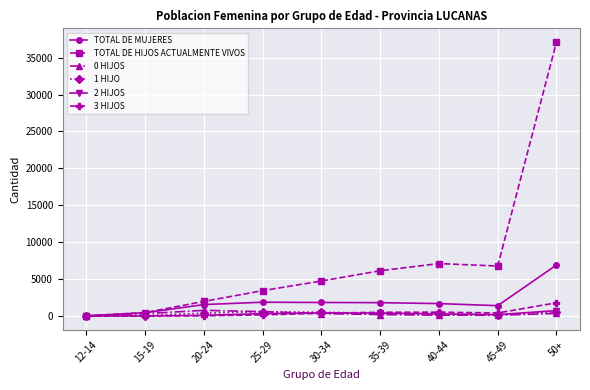

At which category is the sum across all series the highest?

50+